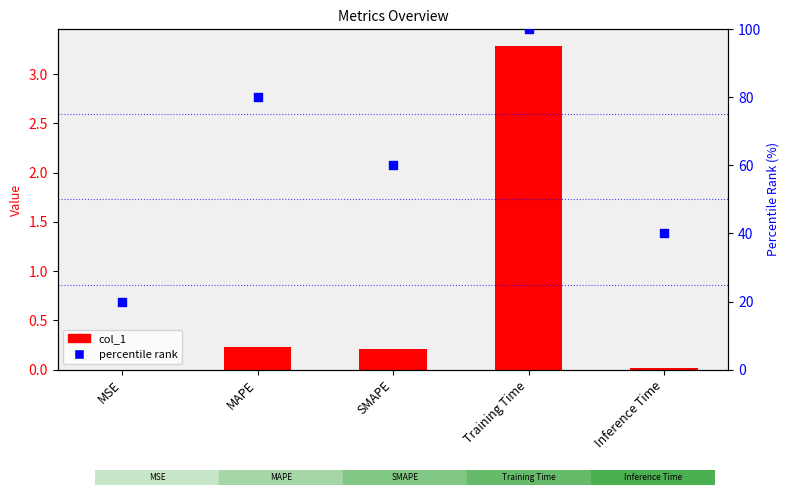

At how many categories does at least one series exceed 1?

5